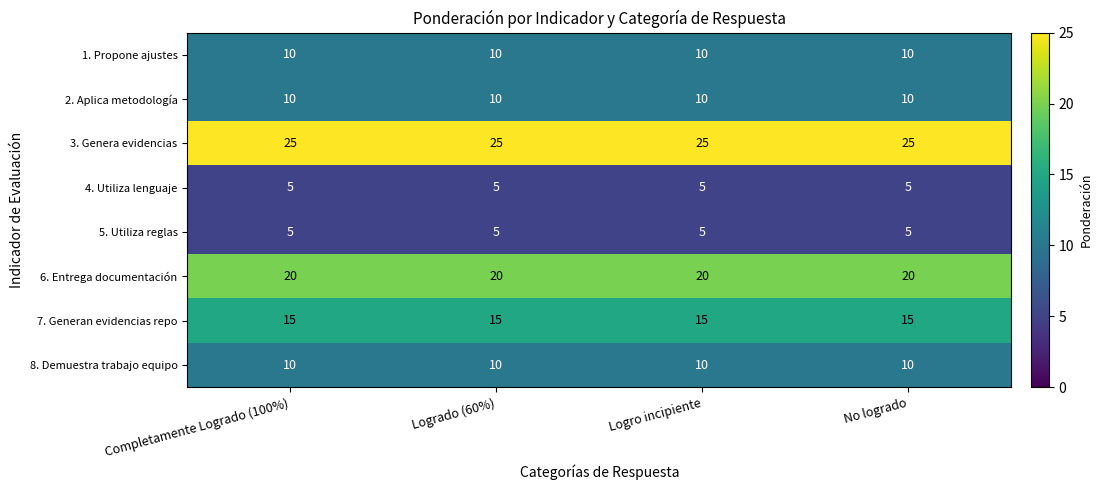

Read the 5. Utiliza reglas value at Logrado (60%).

5